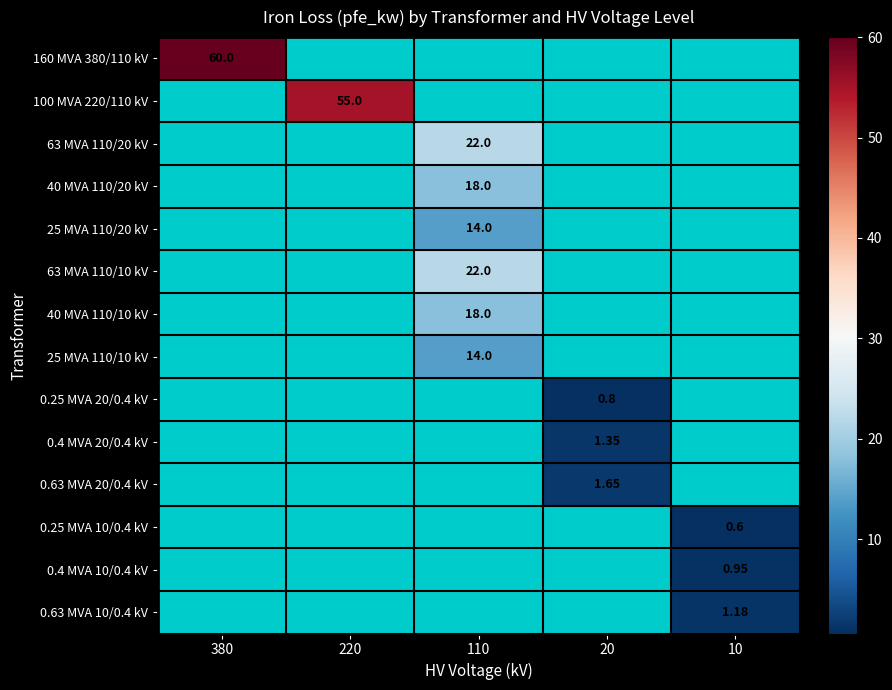

What is the minimum value shown in the chart?

0.6